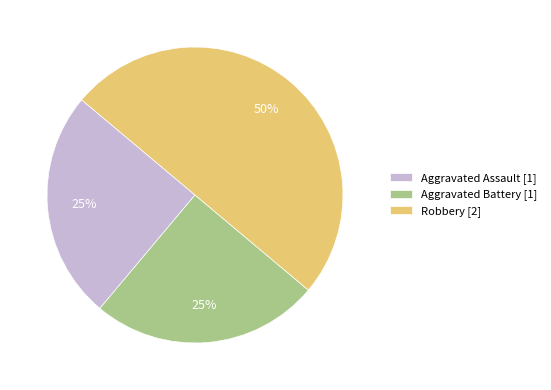

Does Aggravated Battery represent more than half of the total?

No